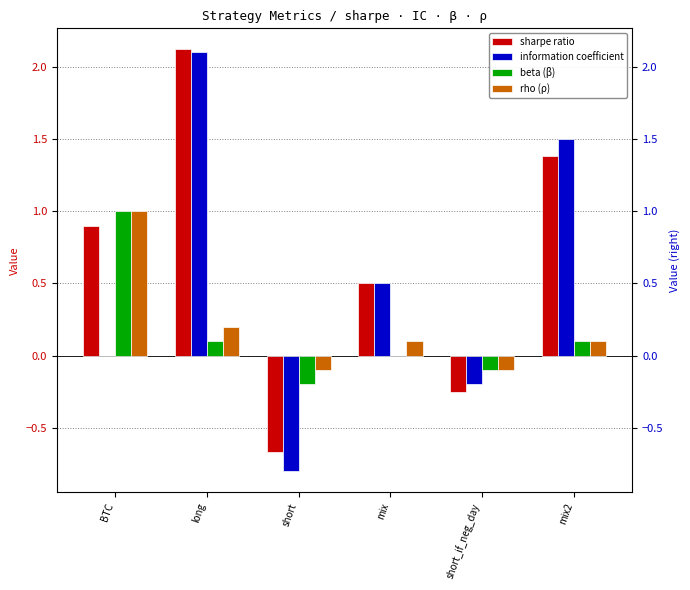

The value of IC at mix is 0.3. True or false?

False